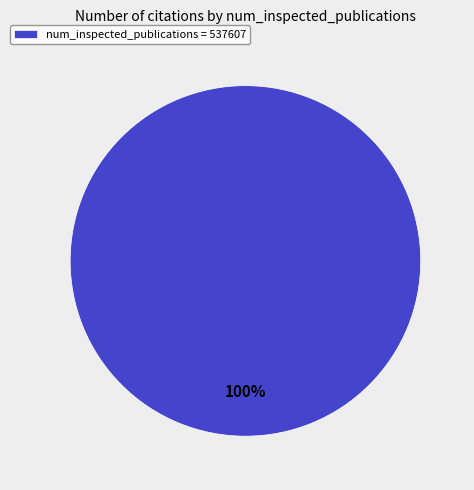

True or false: num_inspected_publications = 537607 accounts for 85% of the total.

False